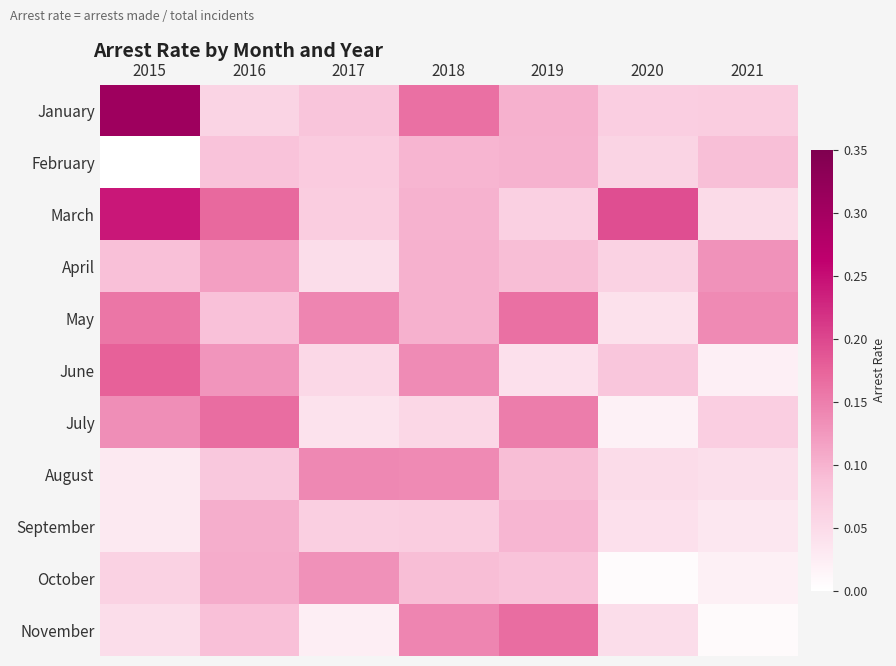

Reading left to right, extract all data points from this chart.

January: 2015=0.3	2016=0.1	2017=0.1	2018=0.2	2019=0.1	2020=0.1	2021=0.1
February: 2015=0.0	2016=0.1	2017=0.1	2018=0.1	2019=0.1	2020=0.1	2021=0.1
March: 2015=0.2	2016=0.2	2017=0.1	2018=0.1	2019=0.1	2020=0.2	2021=0.0
April: 2015=0.1	2016=0.1	2017=0.0	2018=0.1	2019=0.1	2020=0.1	2021=0.1
May: 2015=0.2	2016=0.1	2017=0.1	2018=0.1	2019=0.2	2020=0.0	2021=0.1
June: 2015=0.2	2016=0.1	2017=0.1	2018=0.1	2019=0.0	2020=0.1	2021=0.0
July: 2015=0.1	2016=0.2	2017=0.0	2018=0.1	2019=0.2	2020=0.0	2021=0.1
August: 2015=0.0	2016=0.1	2017=0.1	2018=0.1	2019=0.1	2020=0.0	2021=0.0
September: 2015=0.0	2016=0.1	2017=0.1	2018=0.1	2019=0.1	2020=0.0	2021=0.0
October: 2015=0.1	2016=0.1	2017=0.1	2018=0.1	2019=0.1	2020=0.0	2021=0.0
November: 2015=0.0	2016=0.1	2017=0.0	2018=0.1	2019=0.2	2020=0.0	2021=0.0